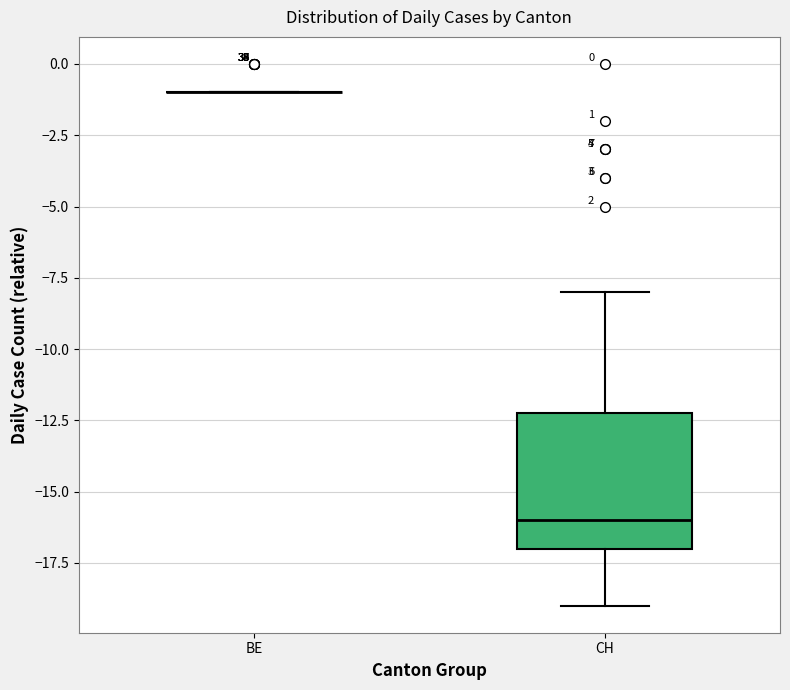

Which box is the tallest, from its lower edge to its upper edge?

CH